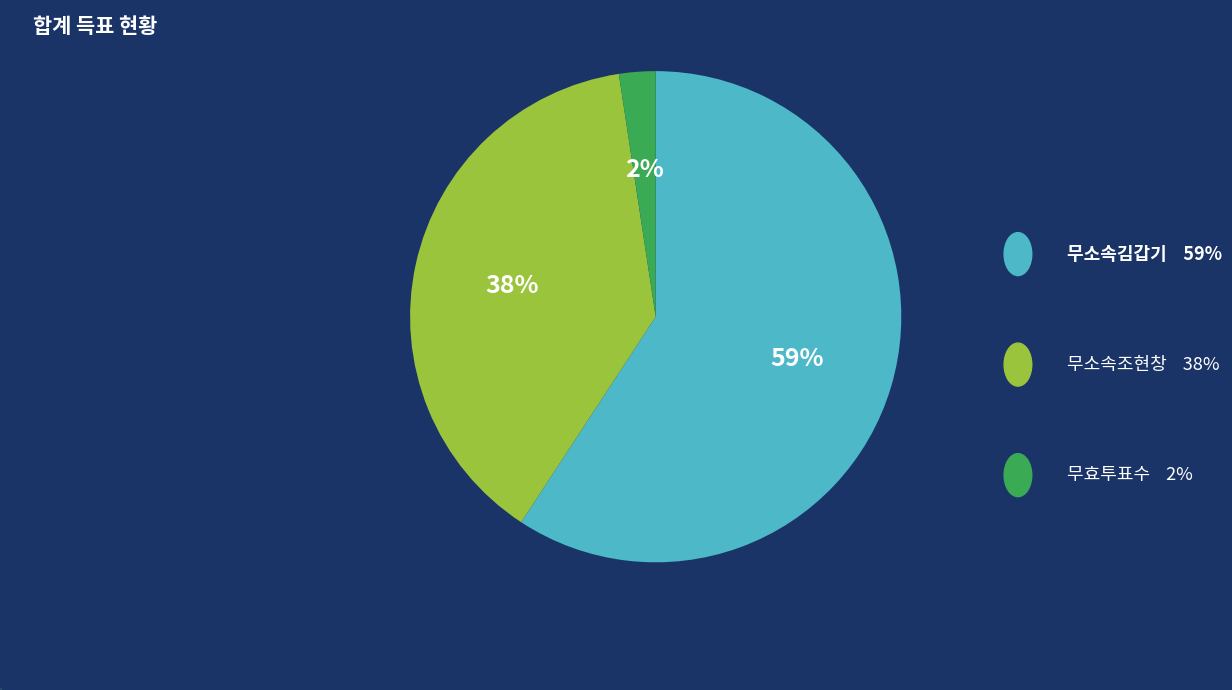

To the nearest percent, what is the average slice percentage?

33%